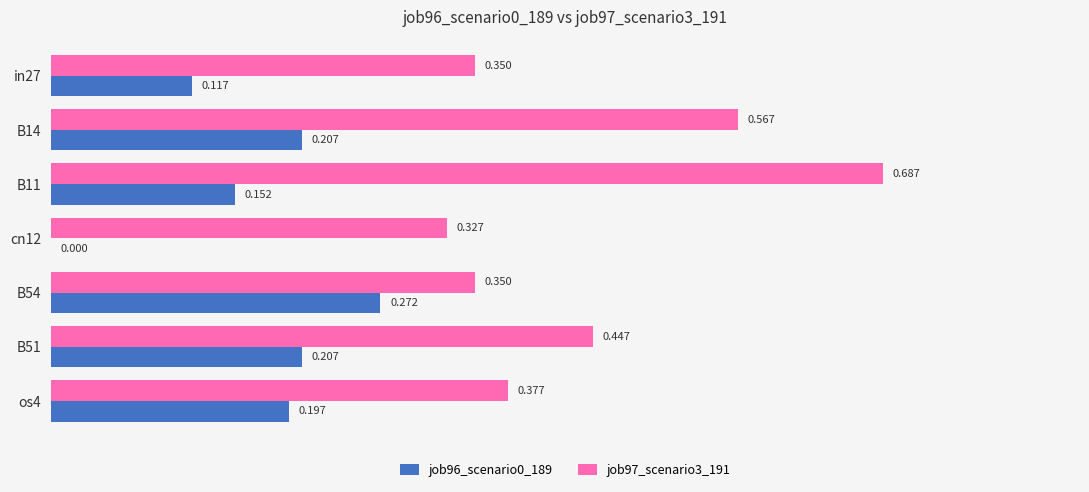

Is the value of job97_scenario3_191 at B51 greater than the value of job96_scenario0_189 at B14?

Yes